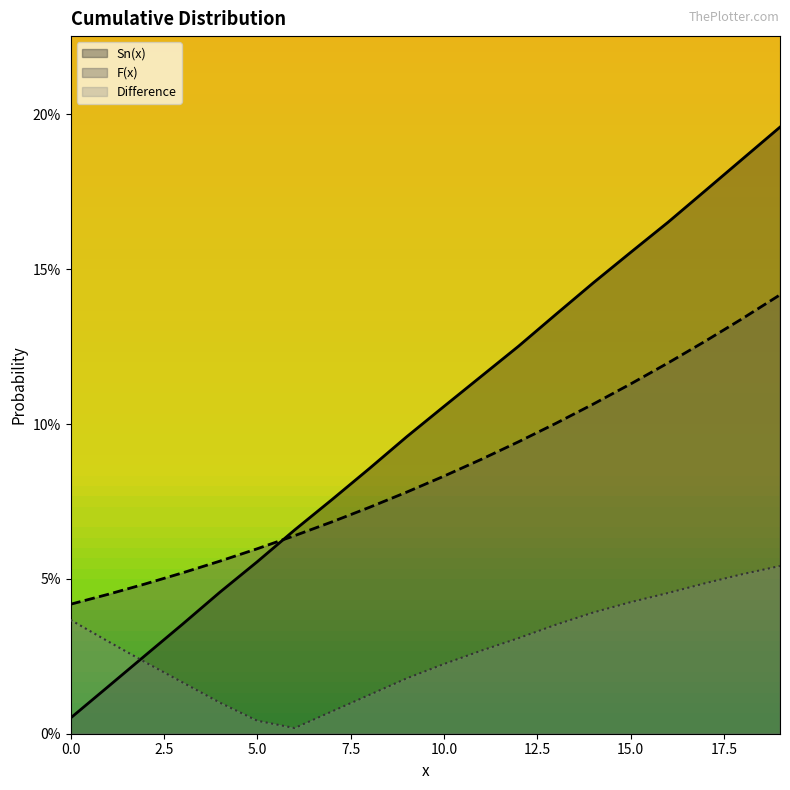

True or false: F(x) has a value of 0.1 at 8.

True